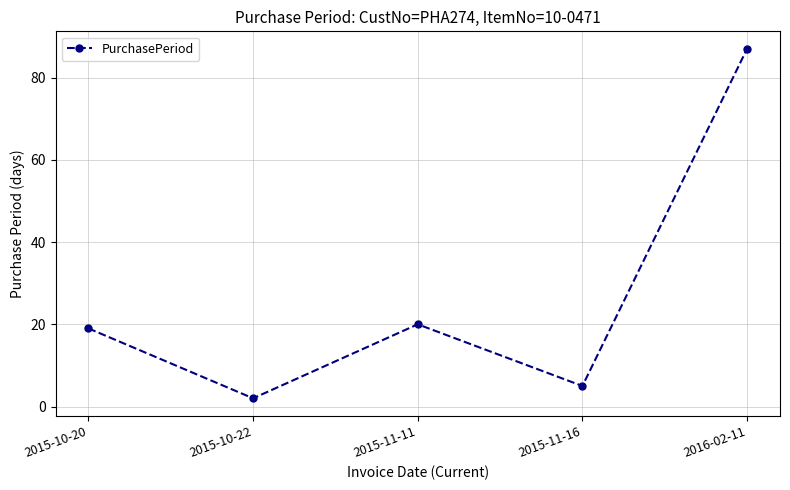

Reading left to right, transcribe all the data shown in this chart.

19	2	20	5	87